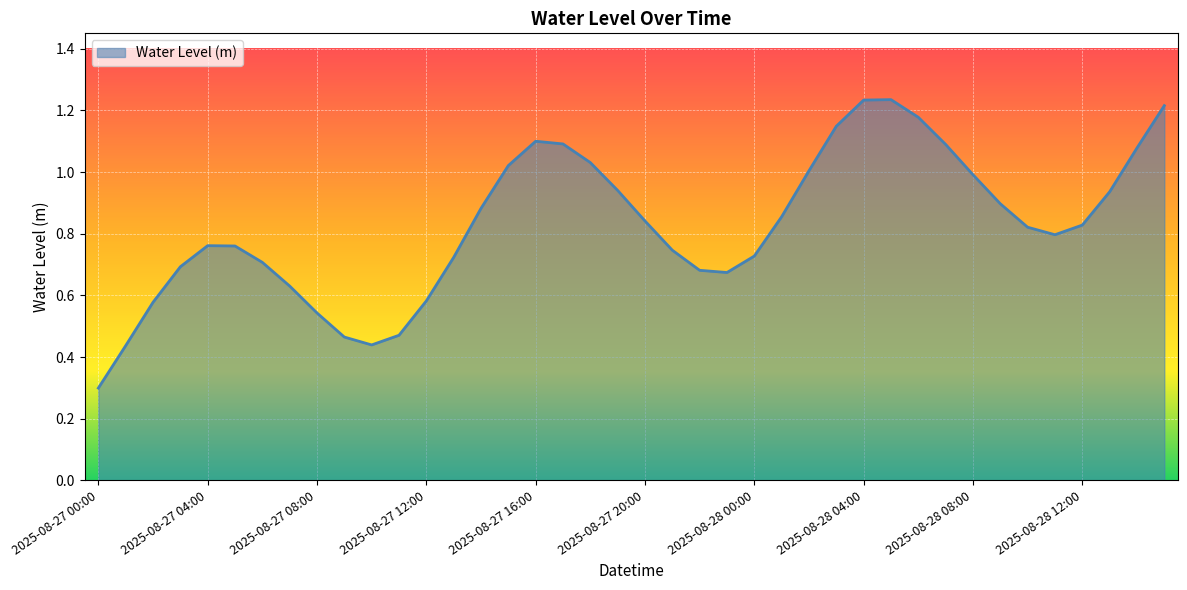

What is the value of the 12th point from the left?

0.5